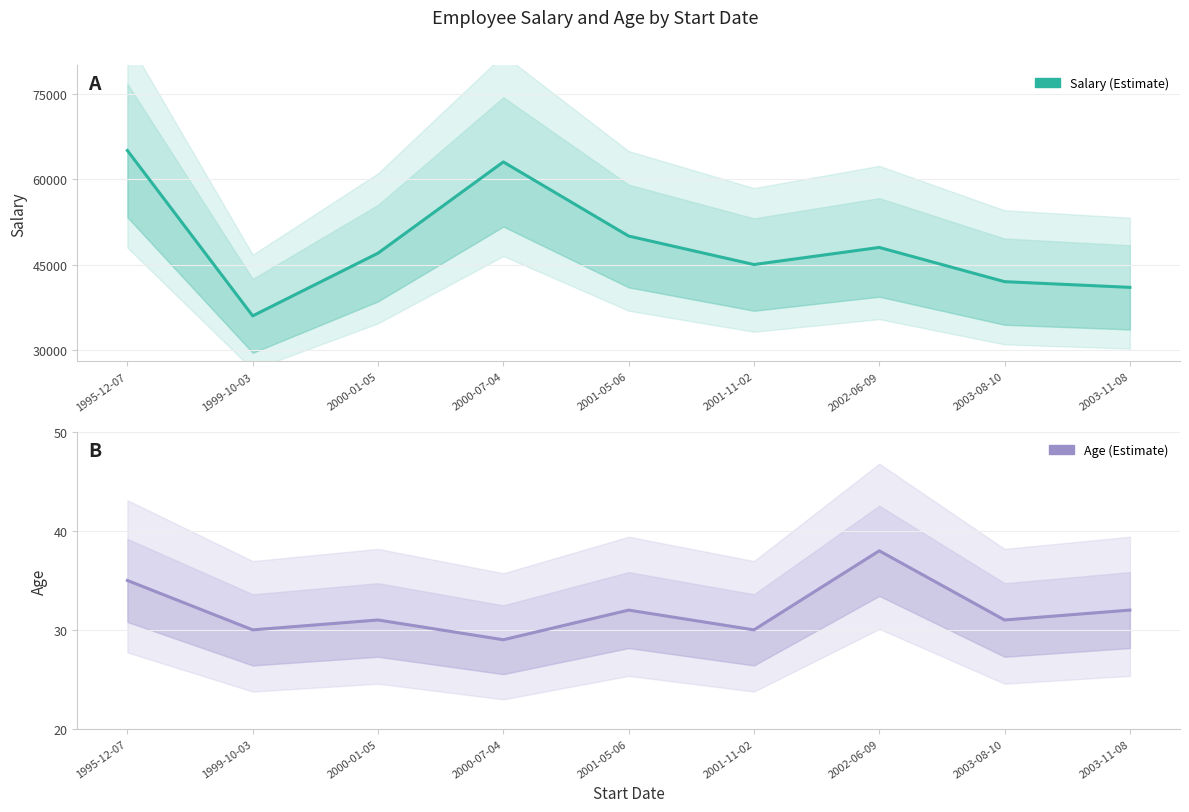

Between 2000-01-05 and 2003-08-10, which series saw the biggest shift?

Salary (Estimate)